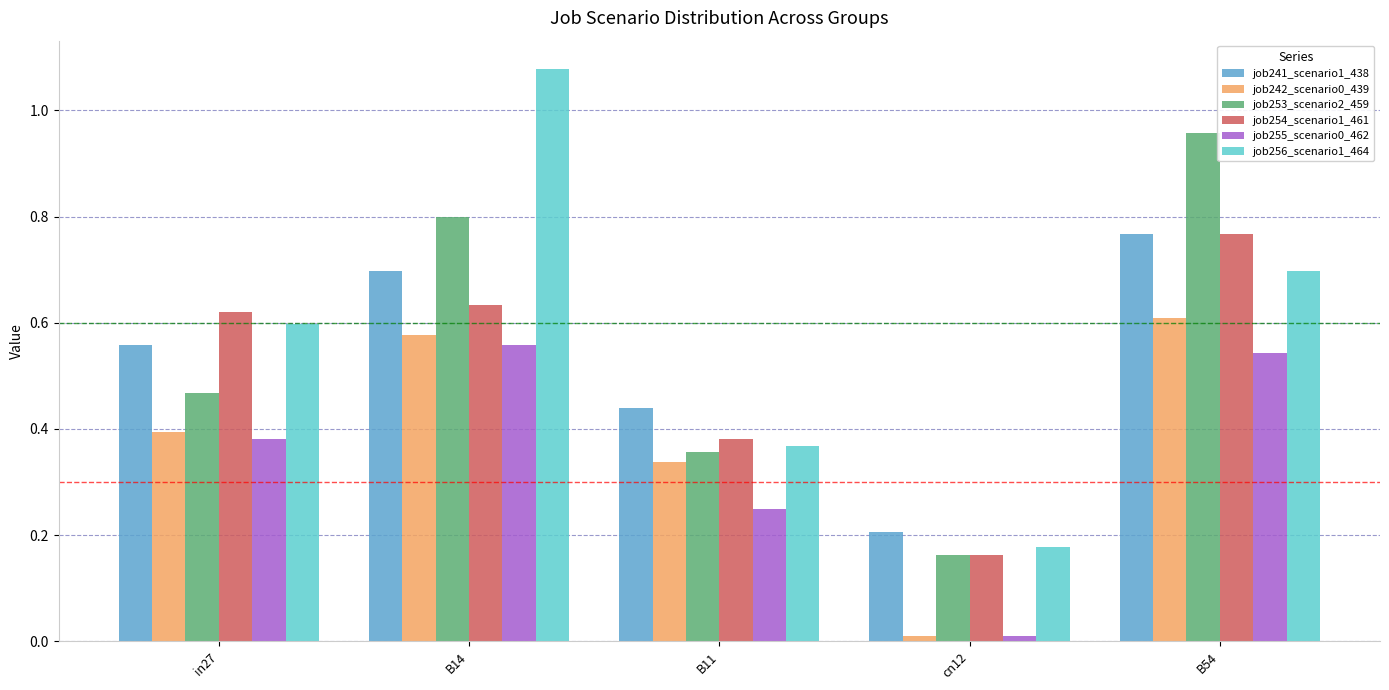

How many bars are there in total?

30